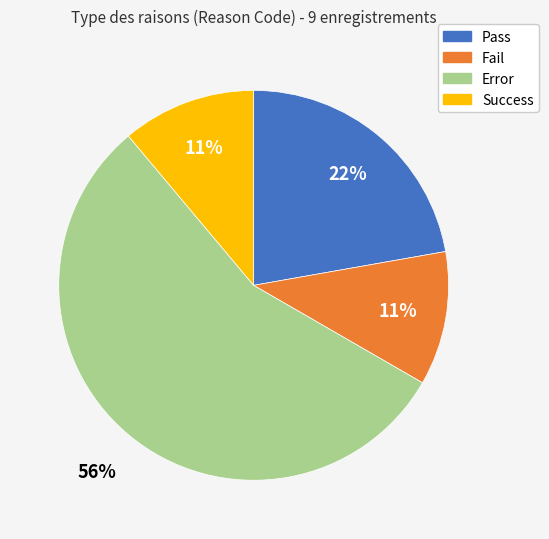

Do Pass and Success together represent more than half of the pie?

No